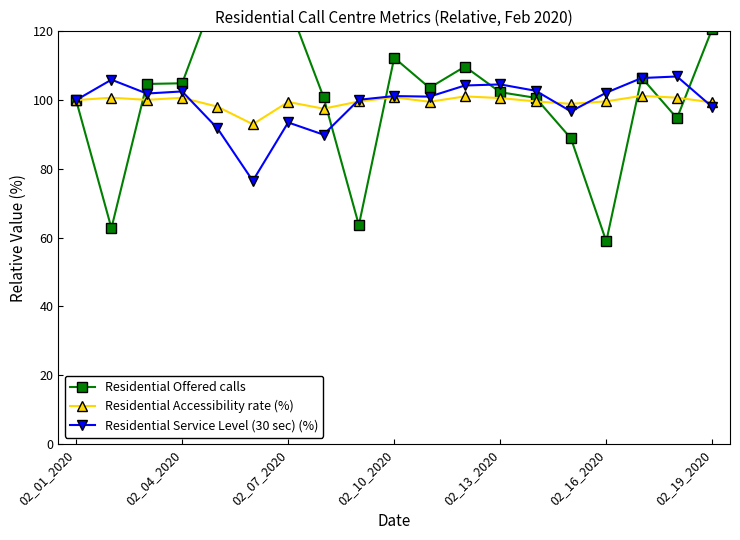

What is the difference between the second highest and minimum values in the Residential Accessibility rate (%) series?

8.1